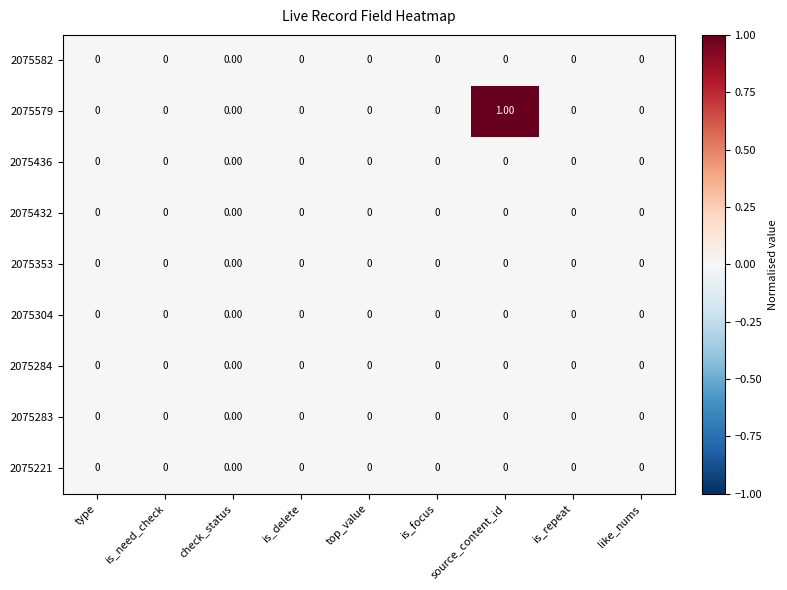

Which series has the largest total across all categories?

2075579